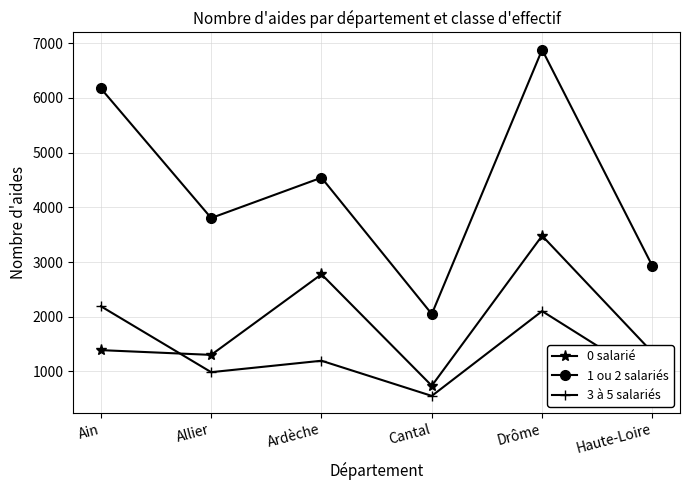

At Drôme, list the series in order from smallest to largest.

3 à 5 salariés, 0 salarié, 1 ou 2 salariés